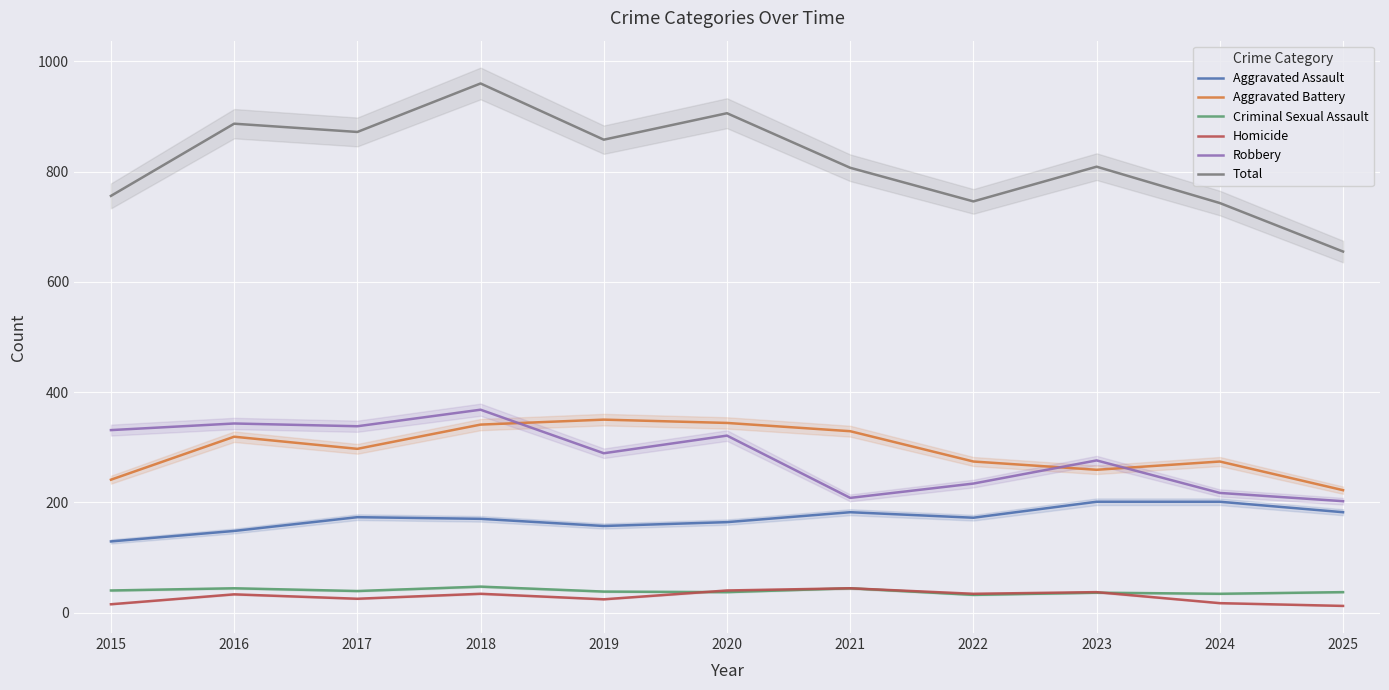

The value of Aggravated Assault at 2019 is 157. True or false?

True